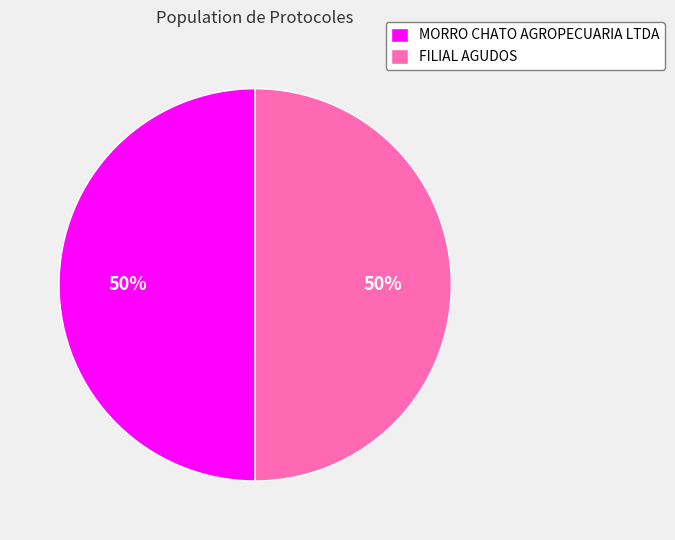

The MORRO CHATO AGROPECUARIA LTDA slice represents 50% of the pie. True or false?

True